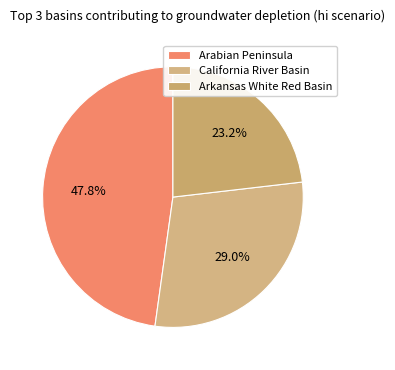

How many segments does this pie chart have?

3